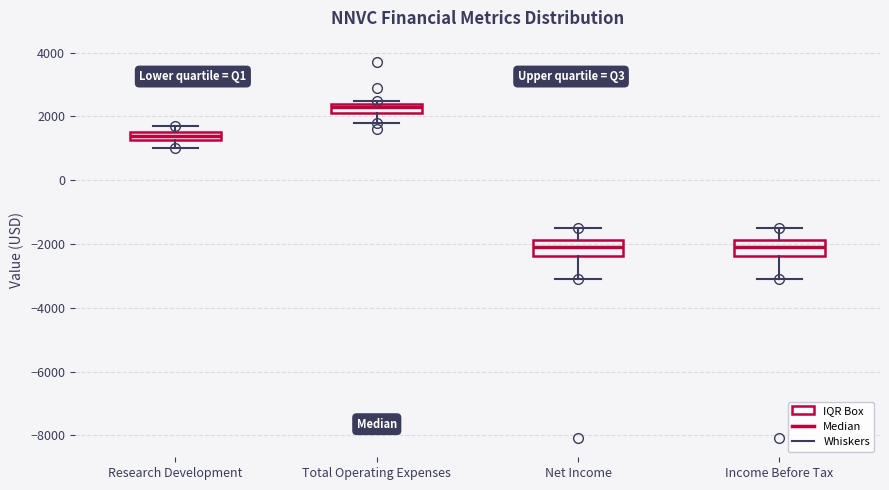

Which box has the highest median line?

Total Operating Expenses